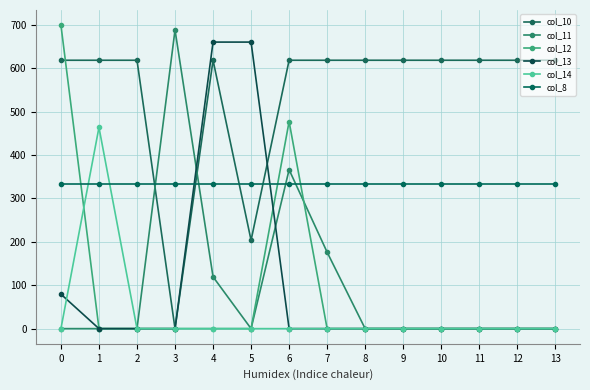

What are all the series names shown in the legend?

col_10, col_11, col_12, col_13, col_14, col_8